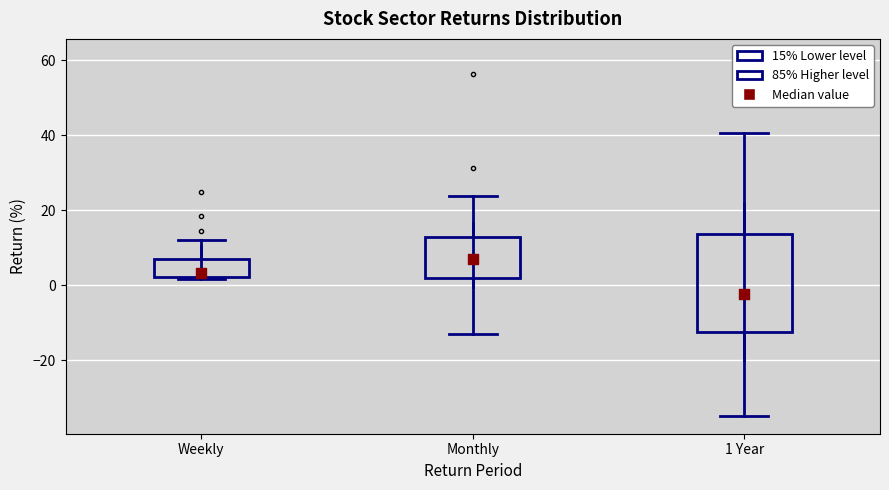

Reading left to right, transcribe this box plot: for each box, give where its median line is, the range the box spans, and where its two whiskers end, as read against the y-axis. The values are not printed on the chart, so give them approximately, as read against the axis.

Weekly: median 4, box 2 to 6, whiskers 2 to 12
Monthly: median 8, box 2 to 12, whiskers -12 to 24
1 Year: median -2, box -12 to 14, whiskers -34 to 40